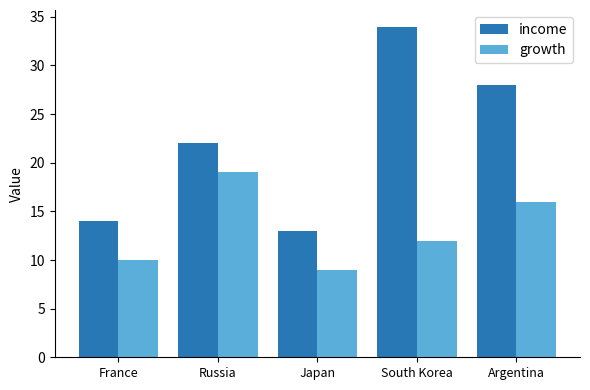

What is the difference between the income values at Argentina and South Korea?

6